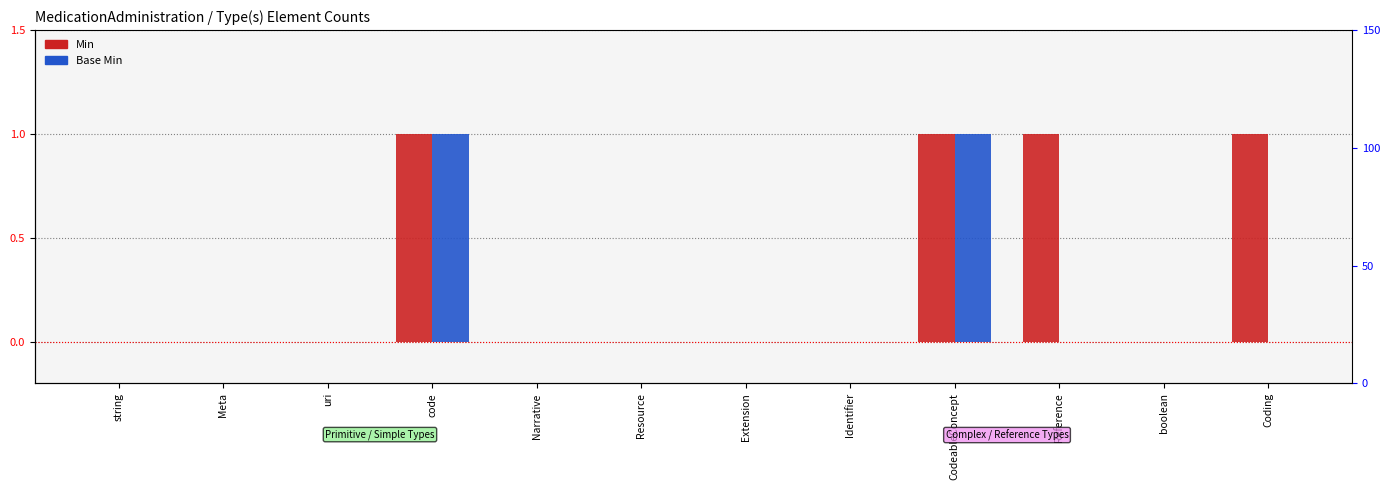

Is it true that Min equals 0 at CodeableConcept?

False